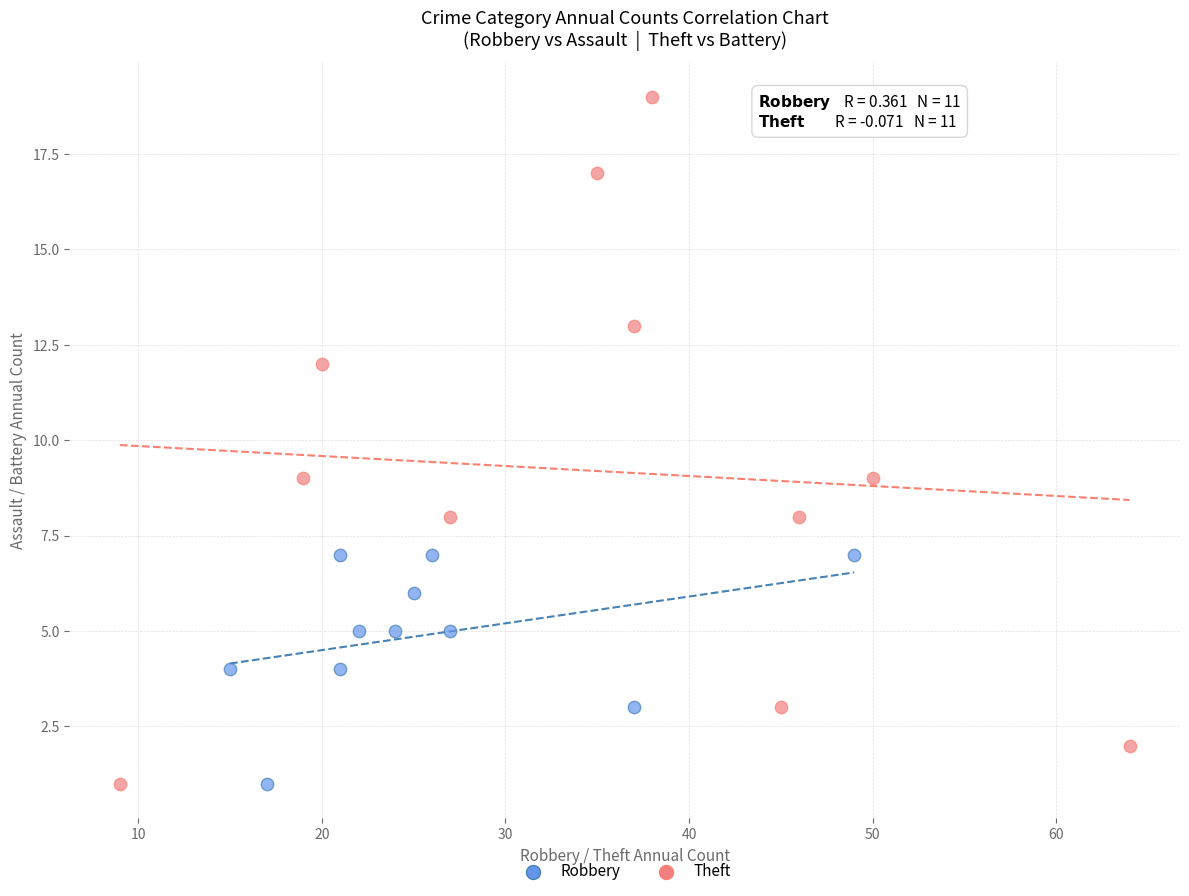

Which series has the largest Y range (max minus min)?

Theft